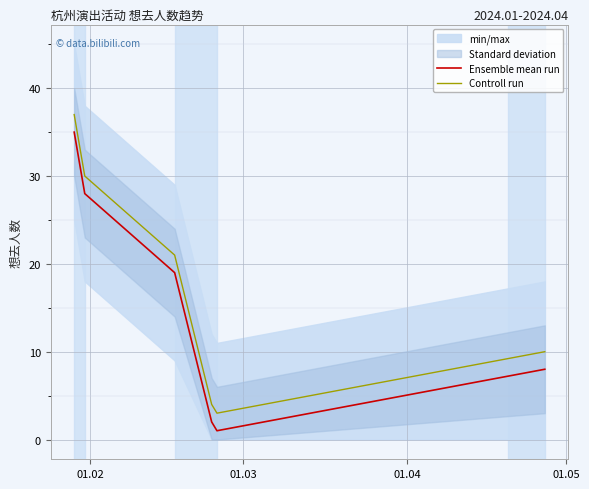

What is the maximum value for Controll run?

37